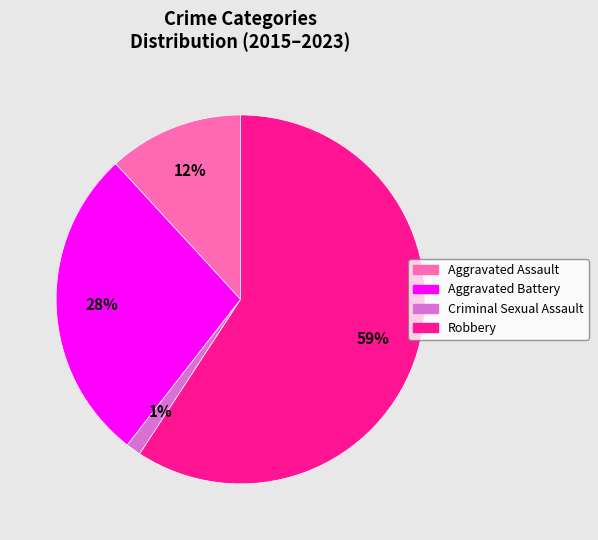

What percentage is the Robbery slice, to the nearest percent?

59%